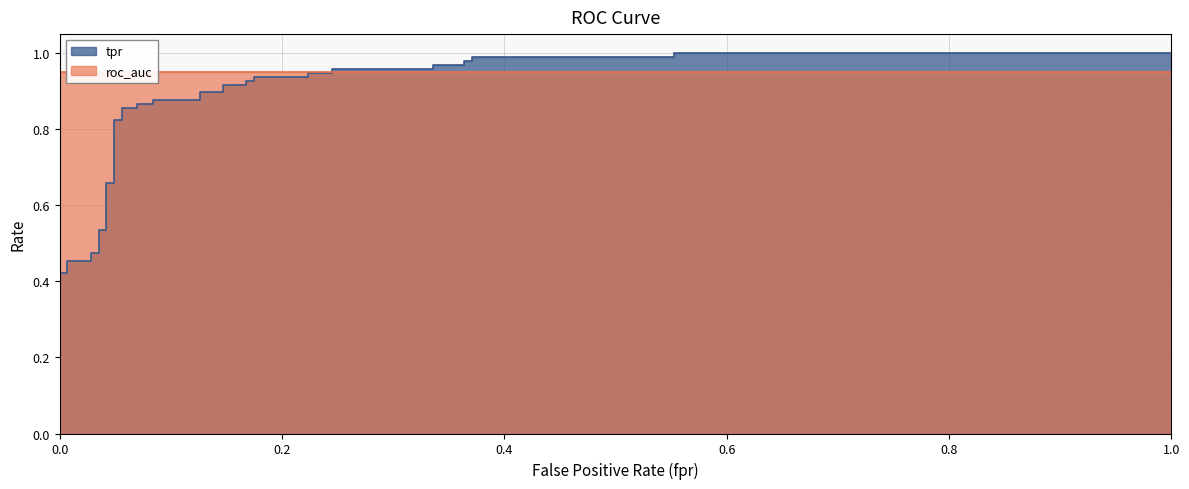

True or false: tpr has a value of 1.4 at 28.

False